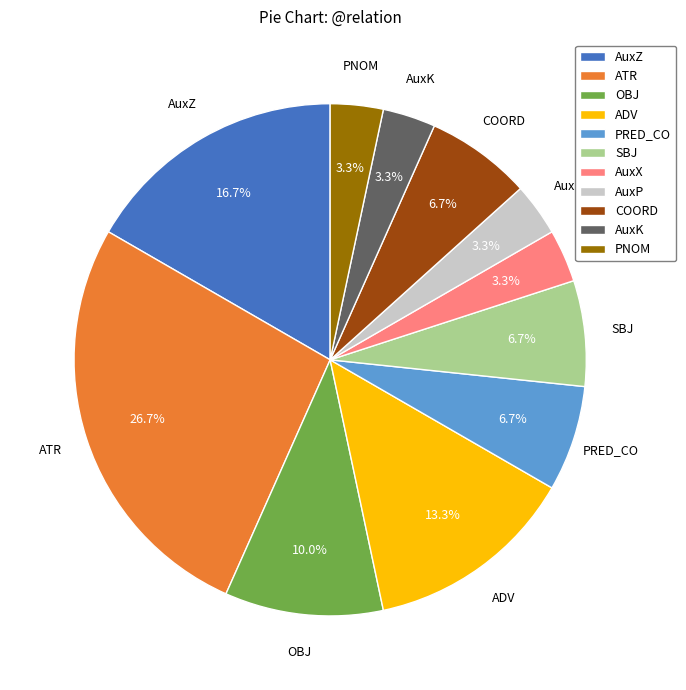

Does COORD account for over 50% of the chart?

No